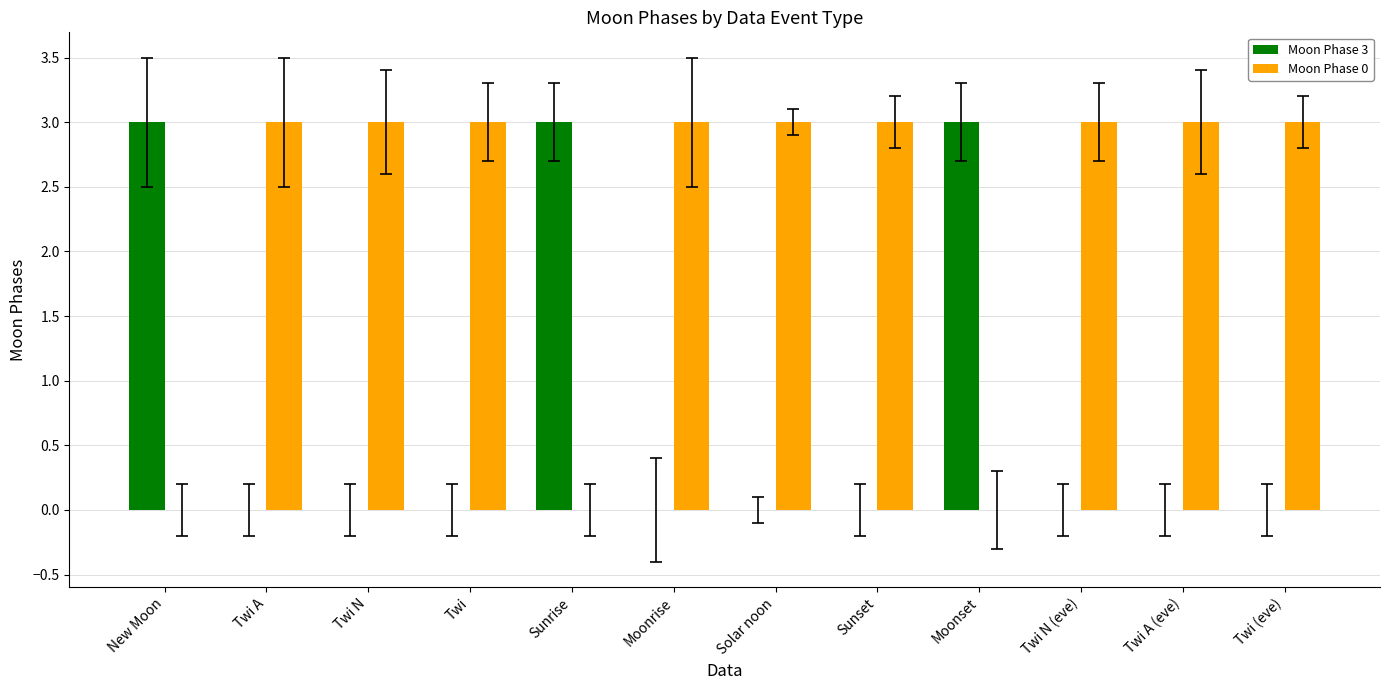

Is it true that Moon Phase 3 equals -1 at Twi A?

False